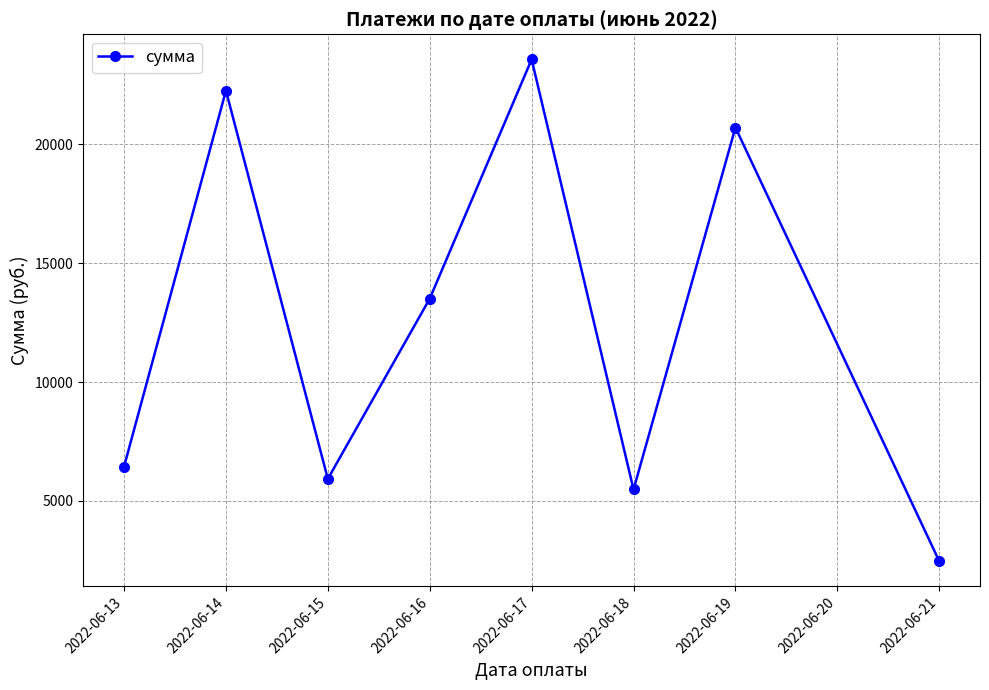

Between 2022-06-18 and 2022-06-15, which is larger?

2022-06-15